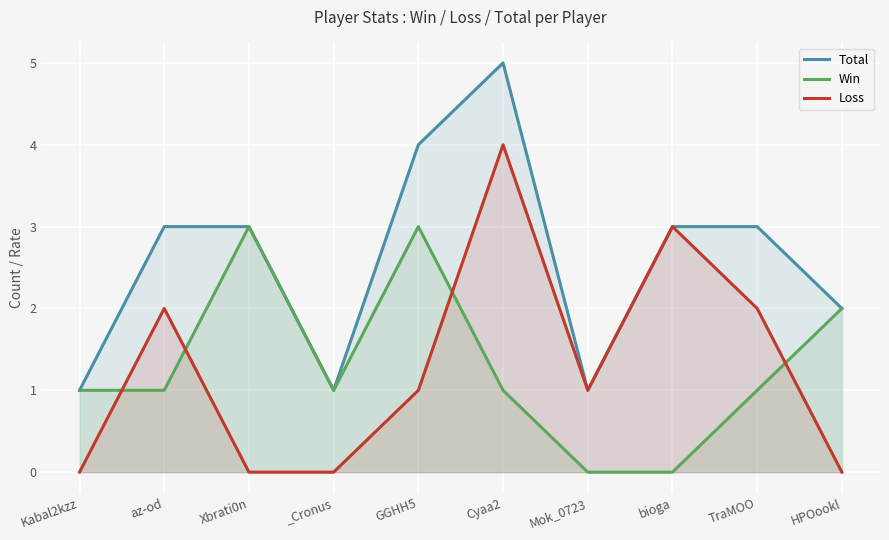

In Total, how many points are higher than both neighbors (excluding endpoints)?

1